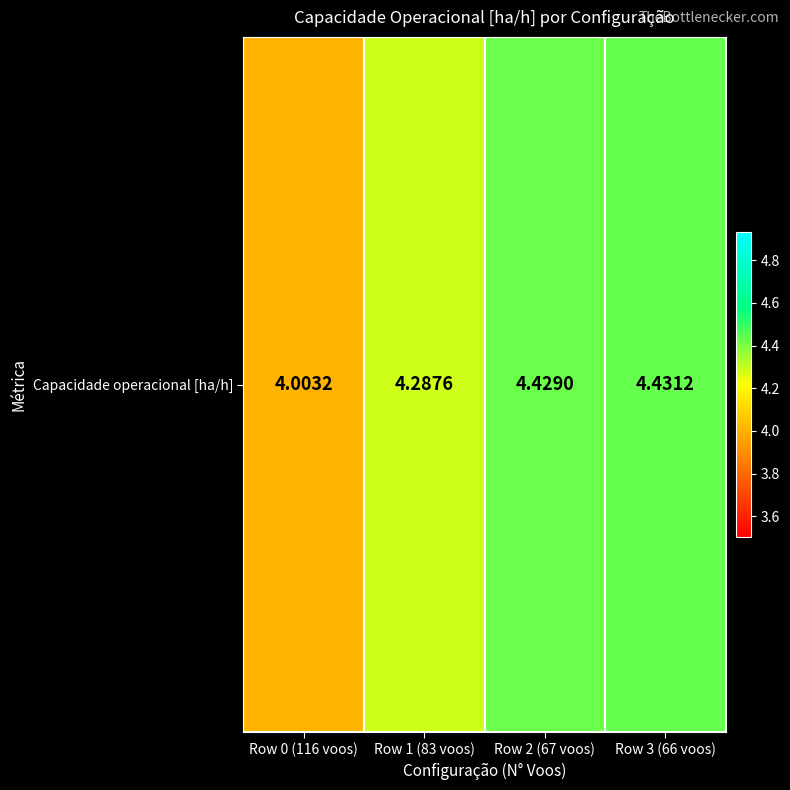

Is it true that the value at Row 3 (66 voos) is 4.4?

True